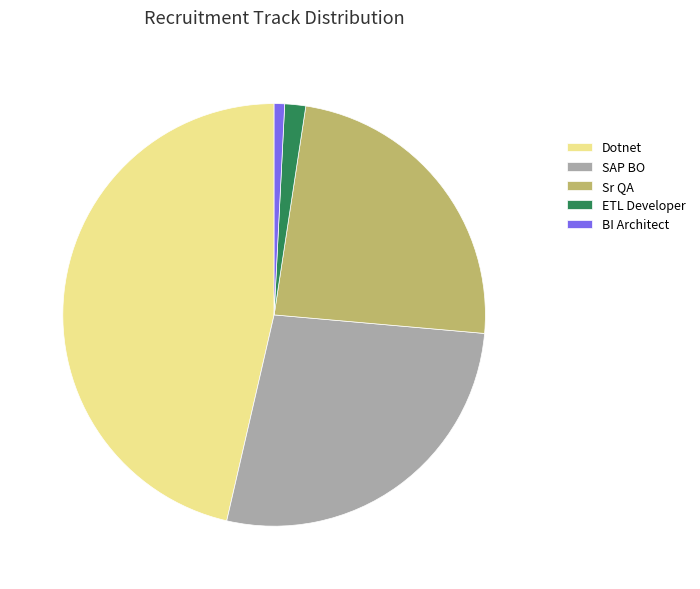

Which has a higher value, SAP BO or ETL Developer?

SAP BO